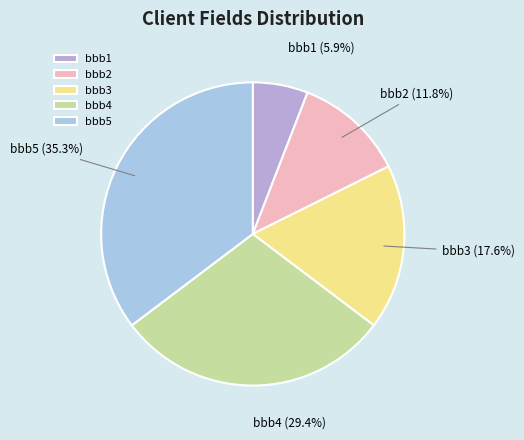

Does any single category account for the majority?

No